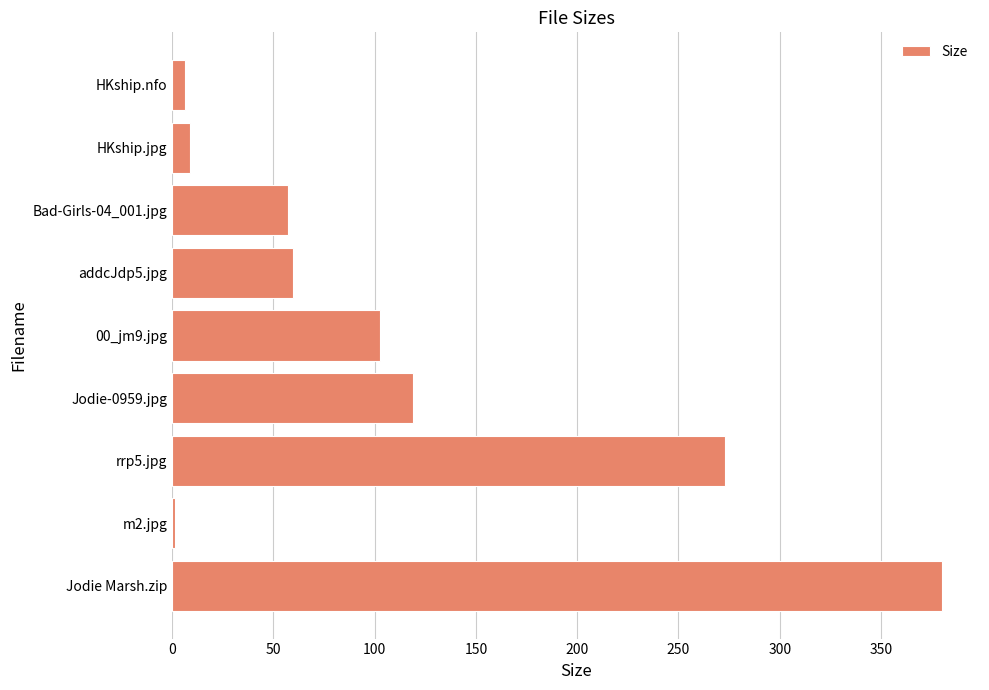

What is the difference between the second highest and minimum values?

271.8